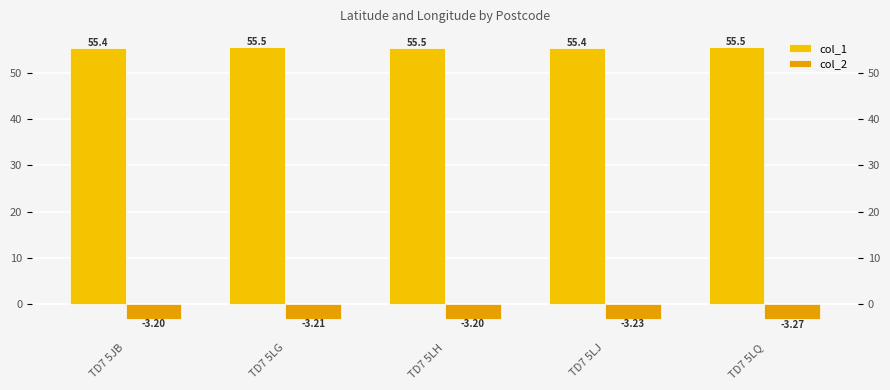

What is the total value across all series at TD7 5LQ?

52.2